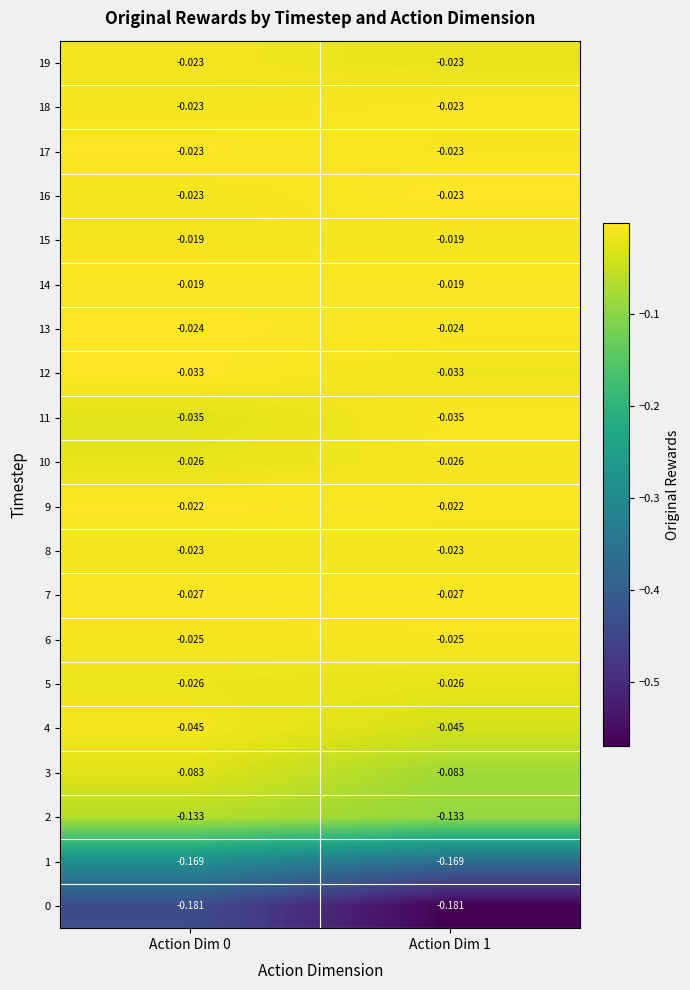

Is the value of 12 at Action Dim 0 greater than the value of 4 at Action Dim 1?

Yes